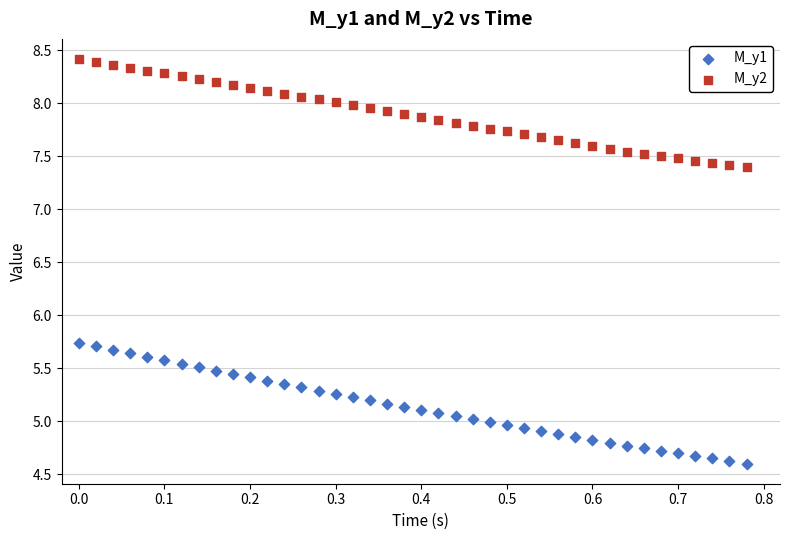

Which series has the widest spread of Y values?

M_y1